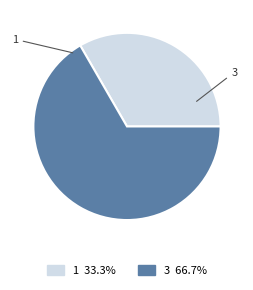

The 1 slice represents 33% of the pie. True or false?

True